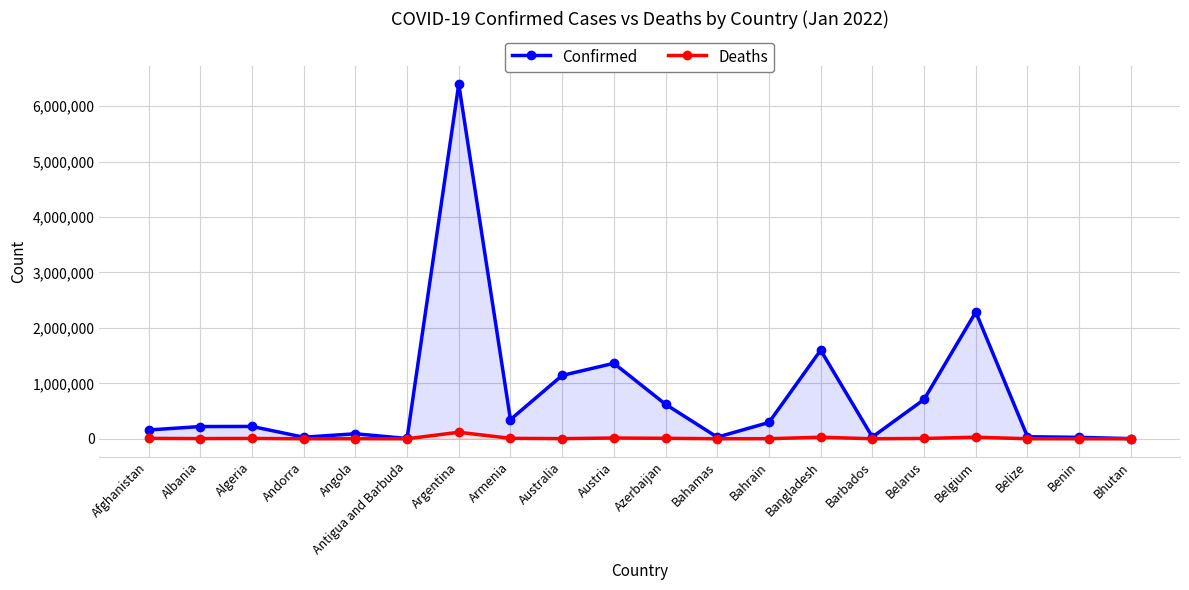

How many lines are shown in the chart?

2